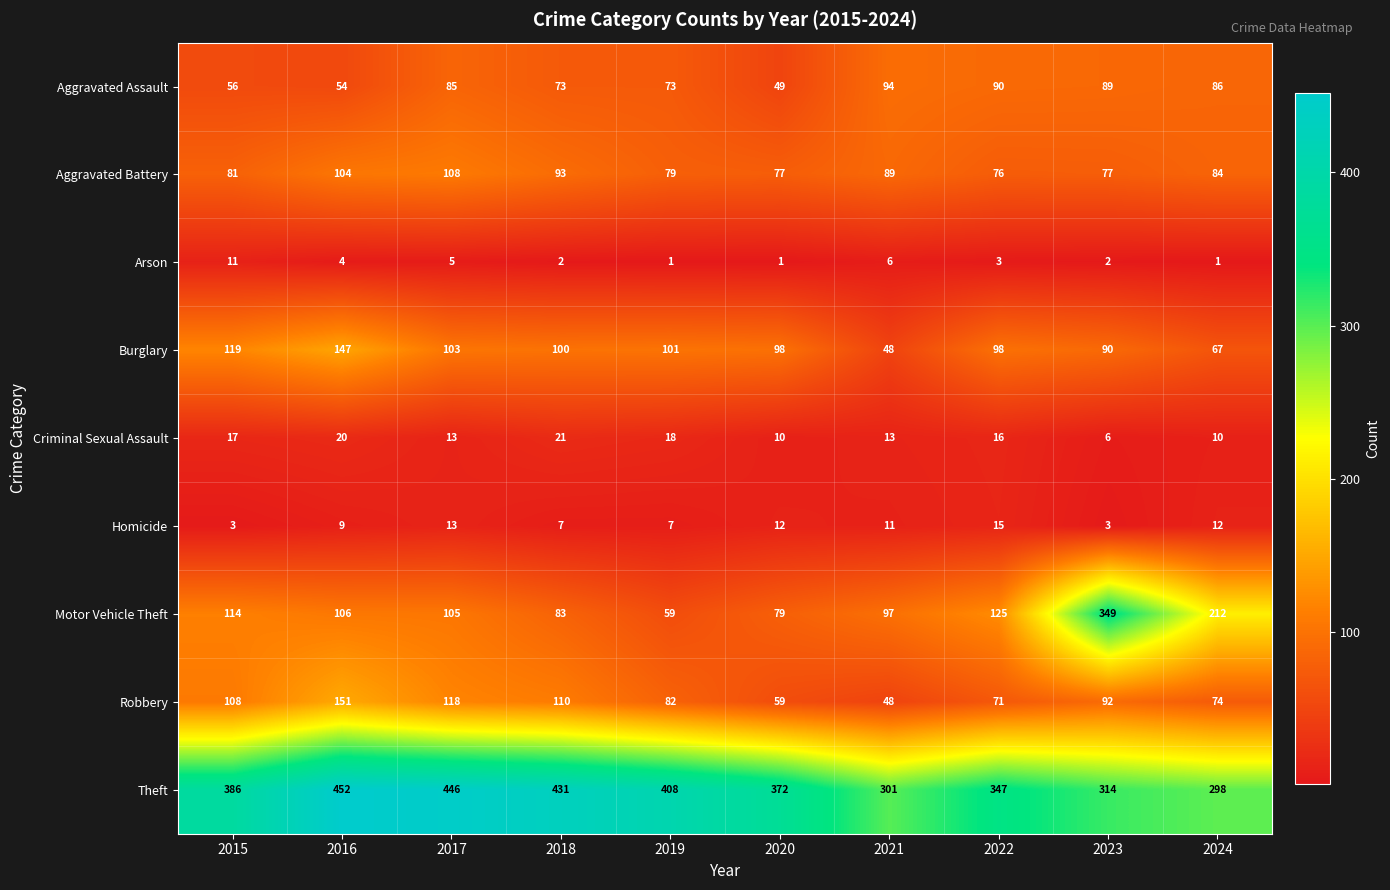

Is it true that Burglary equals 67 at 2024?

True